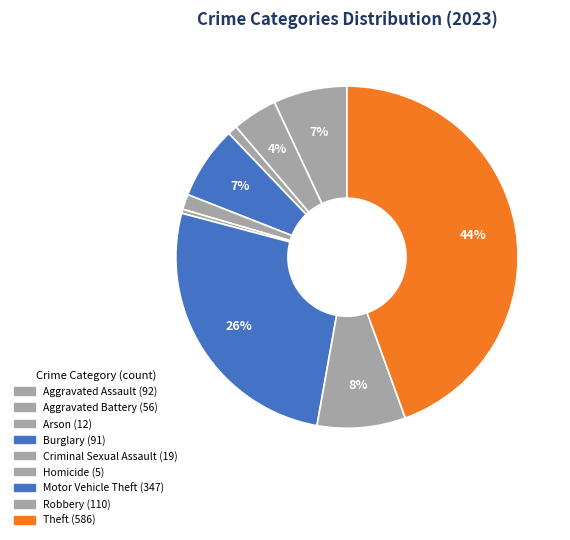

What is the largest slice in the pie chart?

Theft